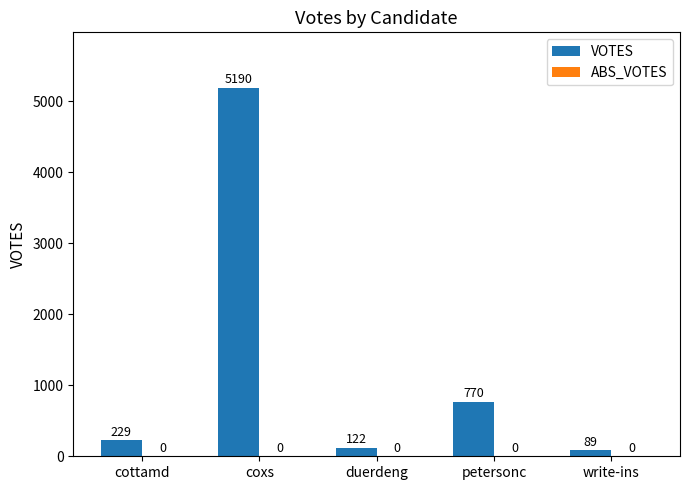

How many bars are there in total?

5